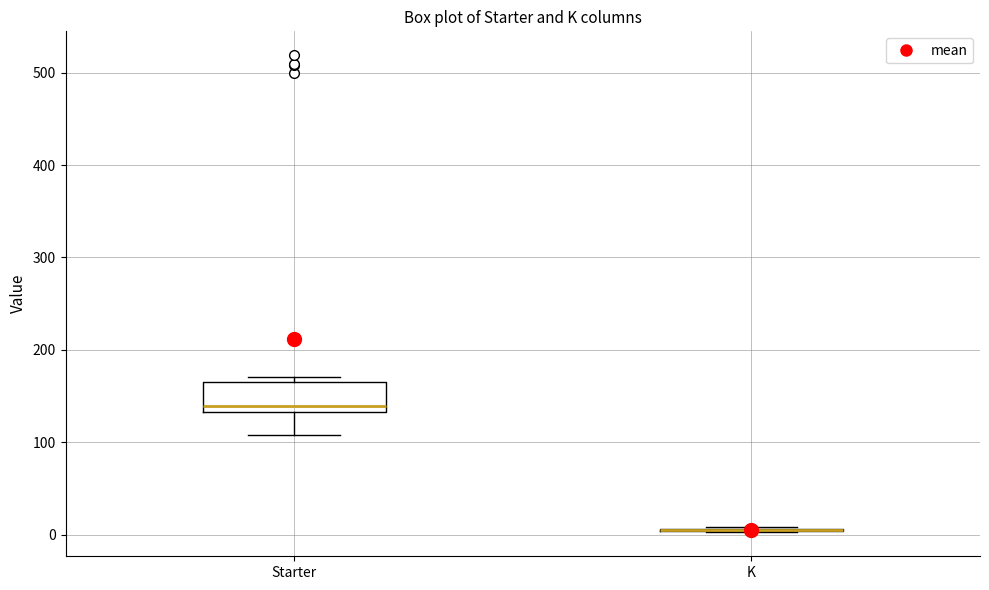

Reading left to right, read every box against the y-axis: the position of its median line, the range the box covers, and the ends of its whiskers. The values are not printed on the chart, so give them approximately, as read against the axis.

Starter: median 140, box 130 to 170, whiskers 110 to 170 (just above the box's upper edge)
K: box collapsed to a line at 10, whiskers 0 to 10